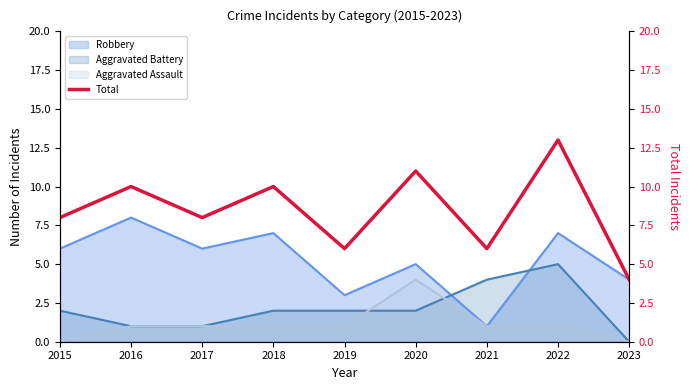

Where does the data first go above 8?

2016